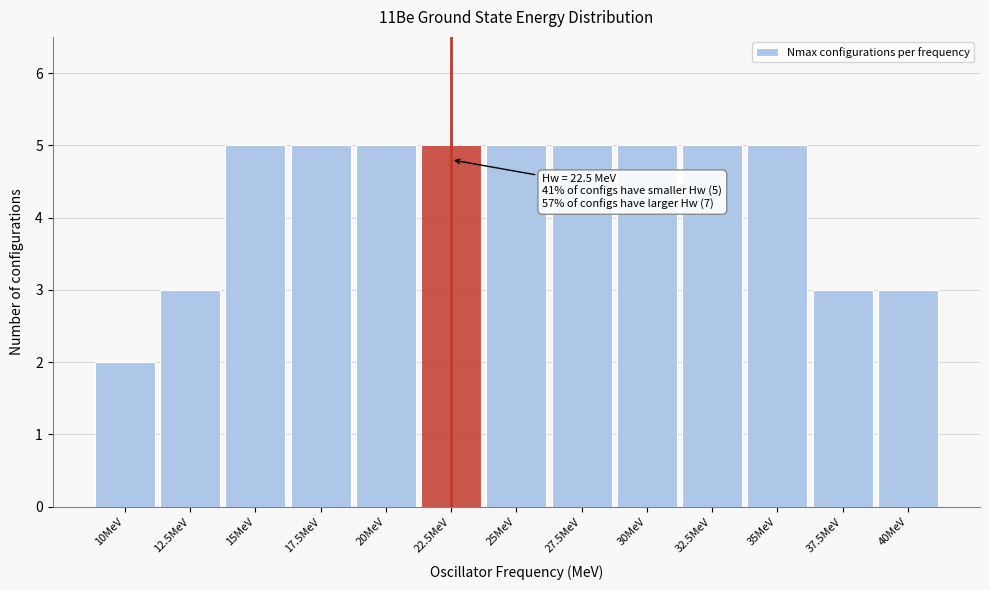

Reading right to left, transcribe all the data shown in this chart.

3	3	5	5	5	5	5	5	5	5	5	3	2